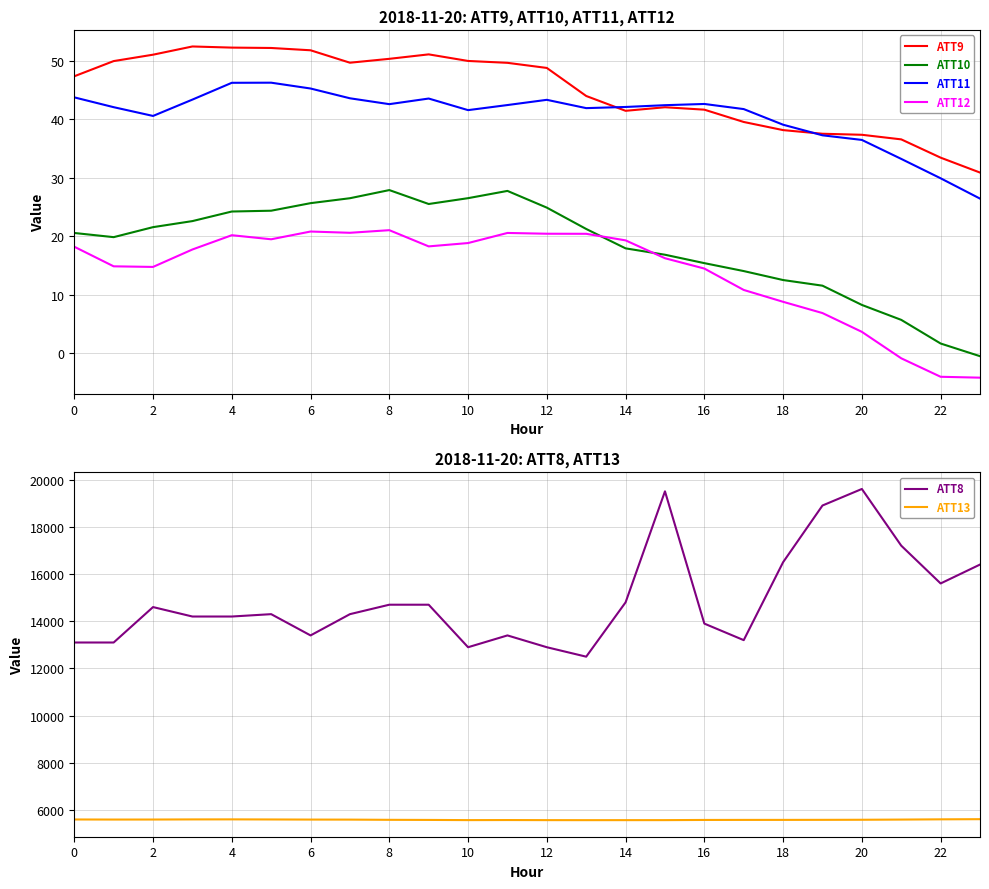

Reading right to left, transcribe all the data shown in this chart.

ATT9: 30.9	33.4	36.6	37.4	37.5	38.1	39.5	41.6	42.1	41.5	44.0	48.8	49.7	50.0	51.1	50.3	49.7	51.8	52.2	52.3	52.5	51.1	50.0	47.4
ATT10: -0.5	1.6	5.7	8.2	11.5	12.5	14.0	15.4	16.8	17.9	21.2	24.9	27.7	26.5	25.5	27.9	26.5	25.7	24.4	24.2	22.6	21.5	19.8	20.5
ATT11: 26.4	29.9	33.2	36.5	37.3	39.1	41.7	42.6	42.4	42.1	41.9	43.3	42.4	41.6	43.6	42.6	43.6	45.3	46.3	46.2	43.4	40.6	42.1	43.8
ATT12: -4.2	-4.1	-0.9	3.6	6.8	8.8	10.8	14.5	16.2	19.3	20.4	20.4	20.6	18.8	18.3	21.0	20.6	20.8	19.5	20.2	17.7	14.7	14.8	18.2
ATT8: 16400.0	15600.0	17200.0	19600.0	18900.0	16500.0	13200.0	13900.0	19500.0	14800.0	12500.0	12900.0	13400.0	12900.0	14700.0	14700.0	14300.0	13400.0	14300.0	14200.0	14200.0	14600.0	13100.0	13100.0
ATT13: 5620.3	5613.5	5603.5	5595.6	5592.3	5590.2	5589.8	5587.6	5580.0	5579.5	5578.7	5580.0	5583.7	5580.8	5588.6	5593.1	5601.8	5603.5	5608.2	5612.1	5610.2	5605.3	5604.3	5607.8